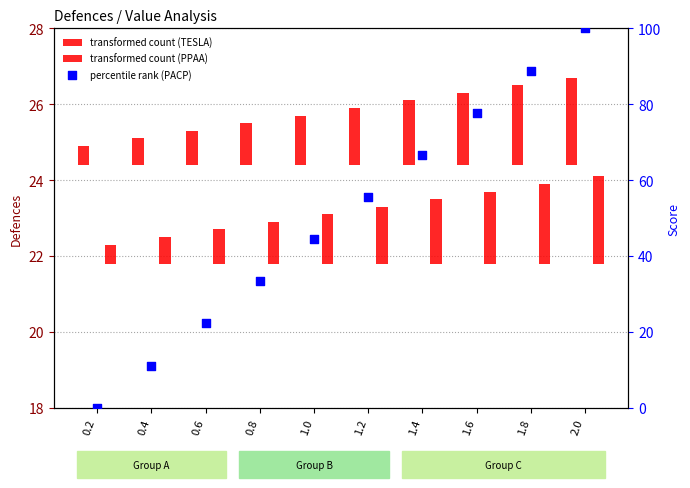

Which series reaches the maximum Y coordinate?

PACP